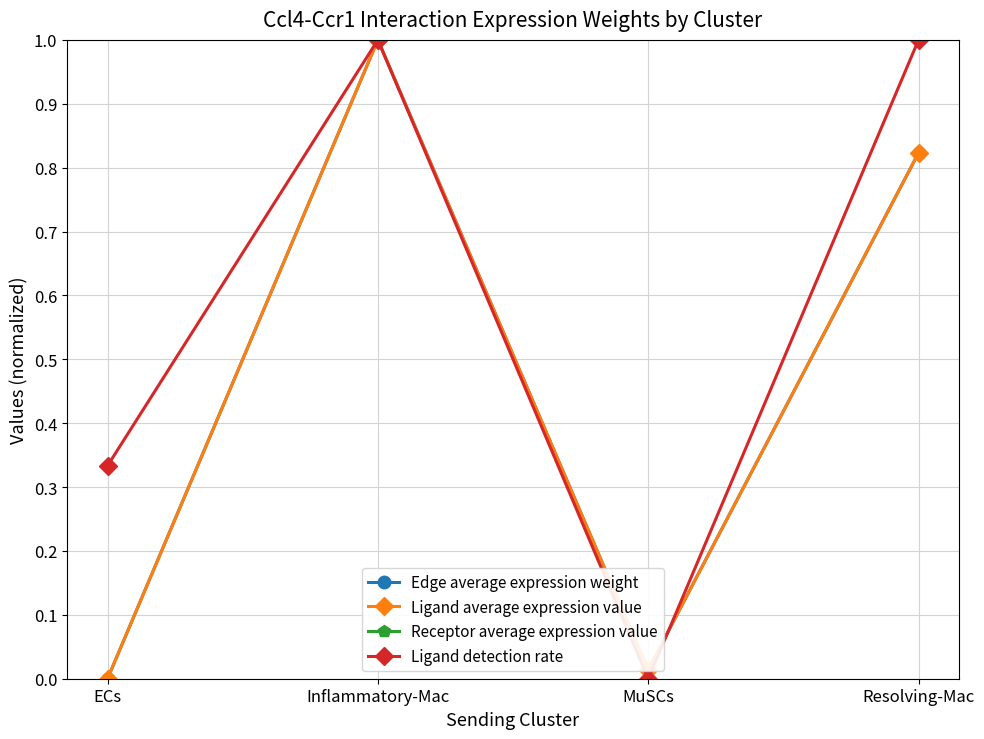

At Inflammatory-Mac, list the series in order from smallest to largest.

Edge average expression weight, Ligand average expression value, Ligand detection rate, Receptor average expression value